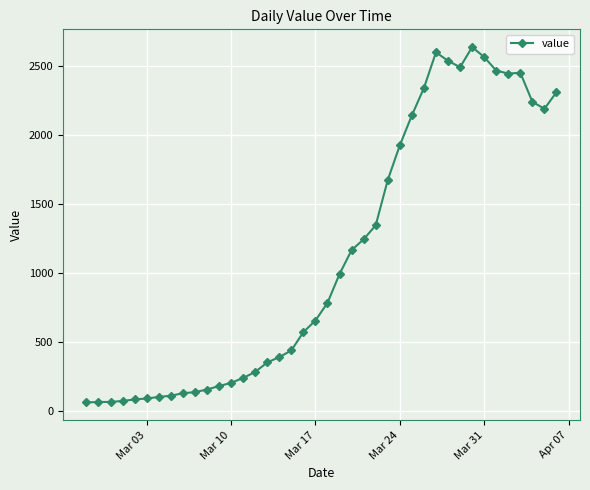

What is the value of the 4th point from the left?

72